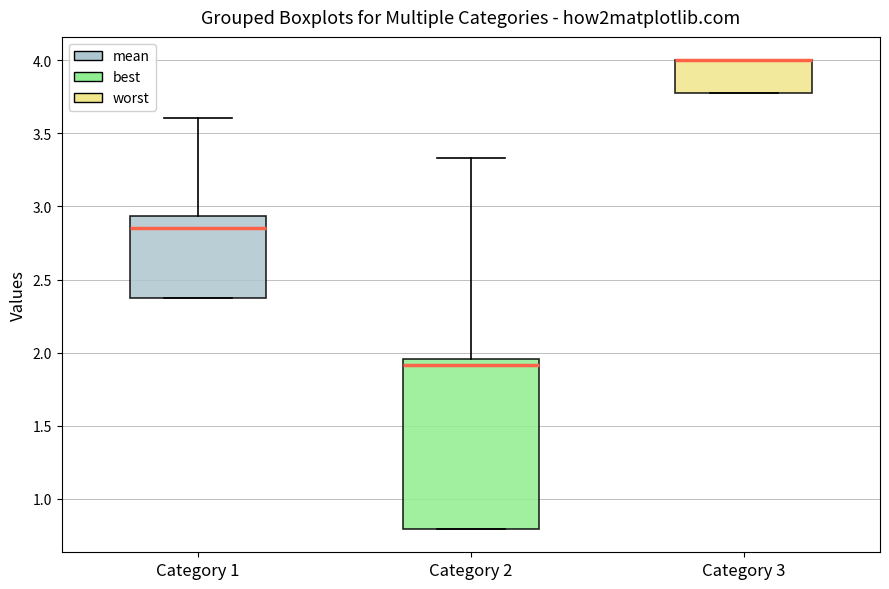

Where is the lower edge of the box for Category 2 on the y-axis? The values are not printed on the chart, so give them approximately, as read against the axis.

0.80